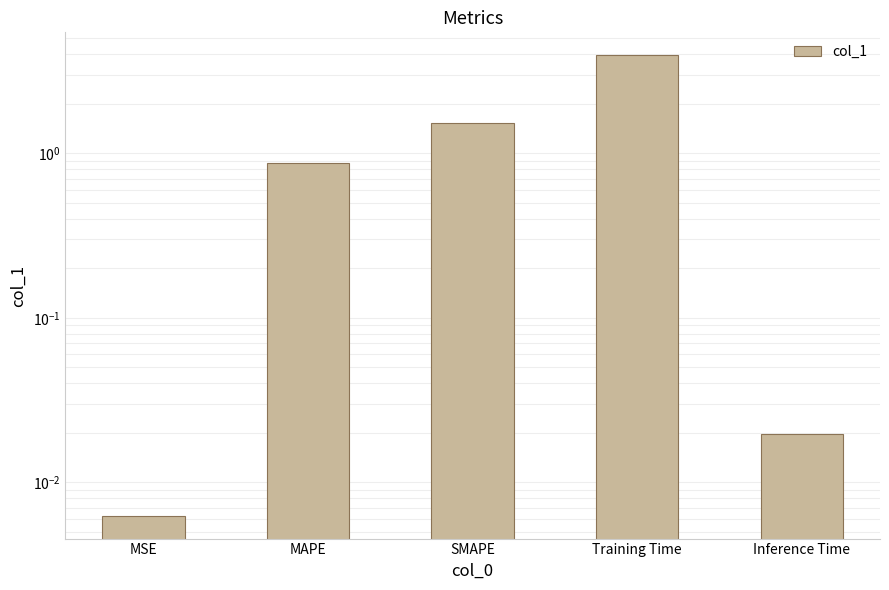

Reading left to right, what are all the values shown in this chart?

0.0	0.9	1.5	3.9	0.0